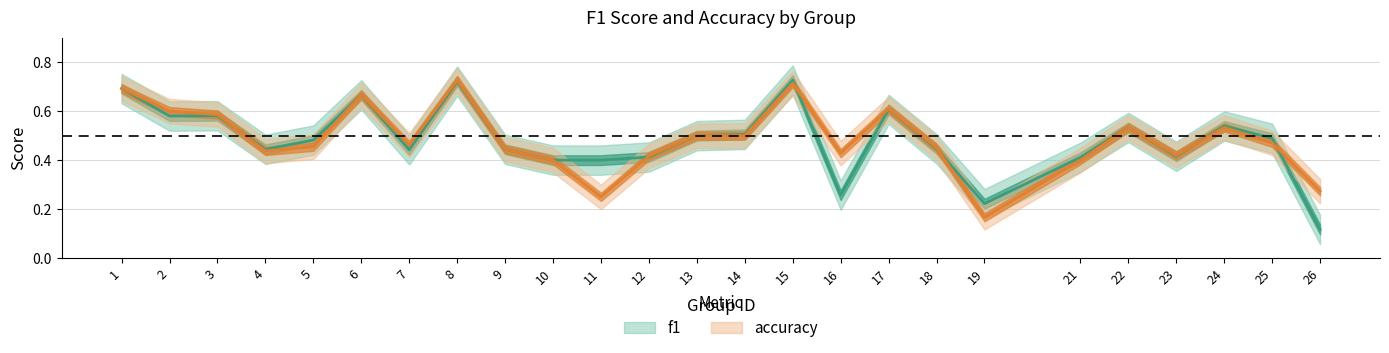

How many accuracy values are between 0 and 1?

25